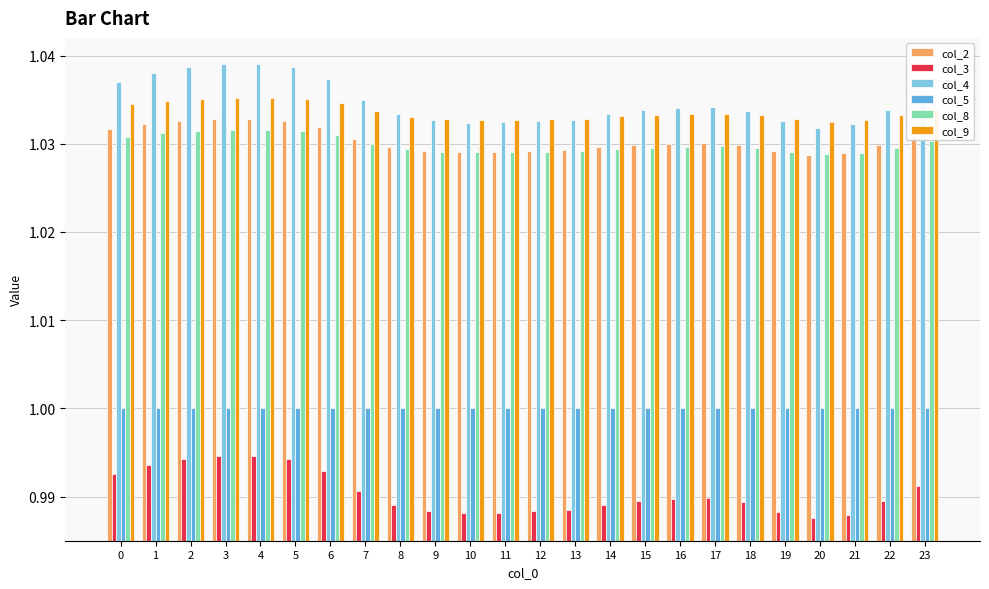

Count the number of data series in this chart.

6